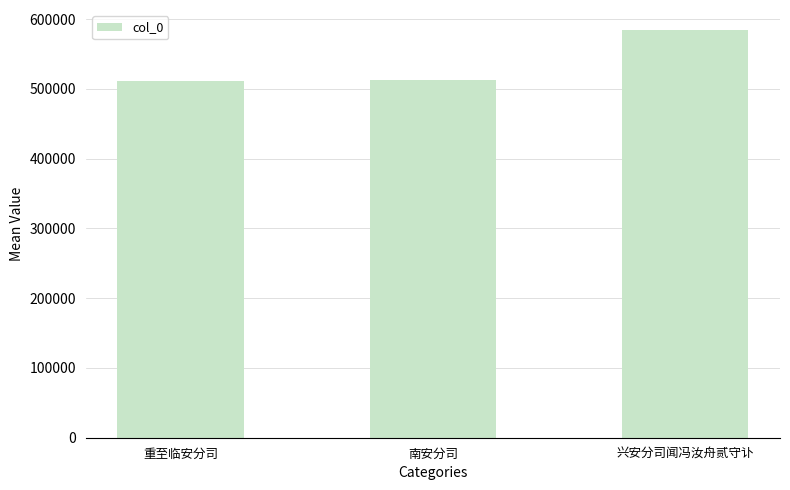

What is the change in value from 南安分司 to 兴安分司闻冯汝舟贰守讣?

+71835